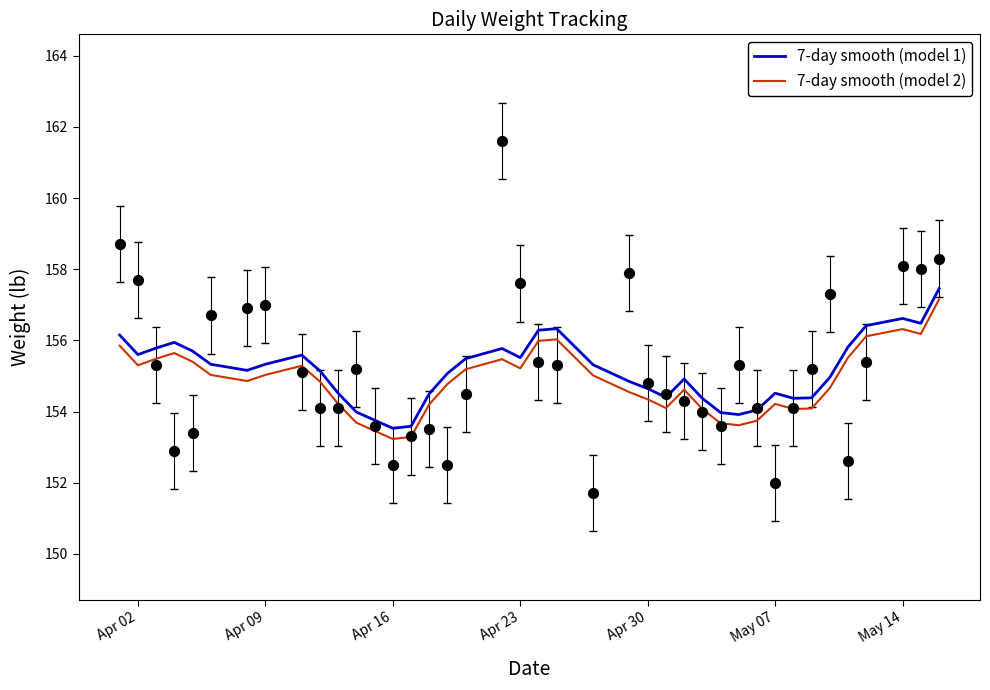

Which series has the widest spread of Y values?

7-day smooth (model 1)